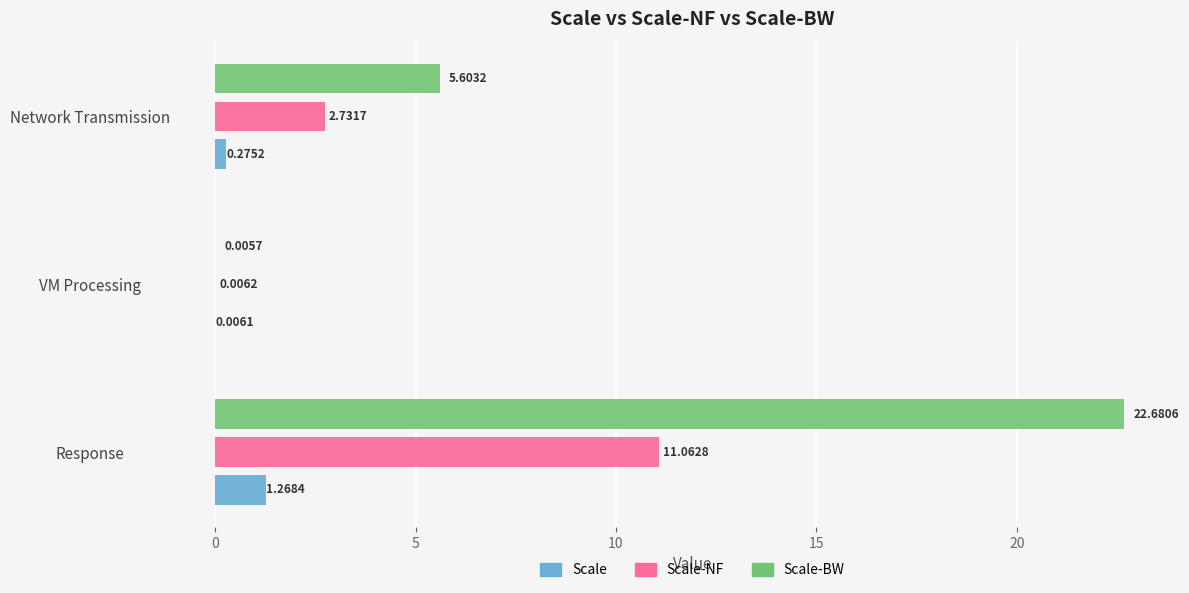

At which label is Scale-NF closest to 5?

Network Transmission